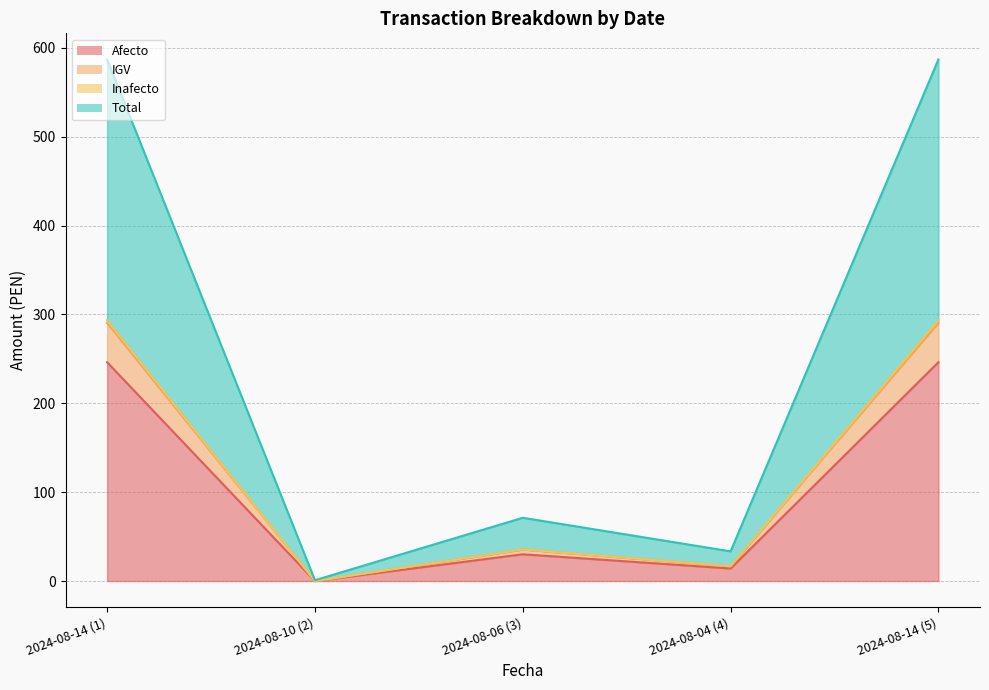

What is the difference between the second highest and minimum values in the IGV series?

290.6